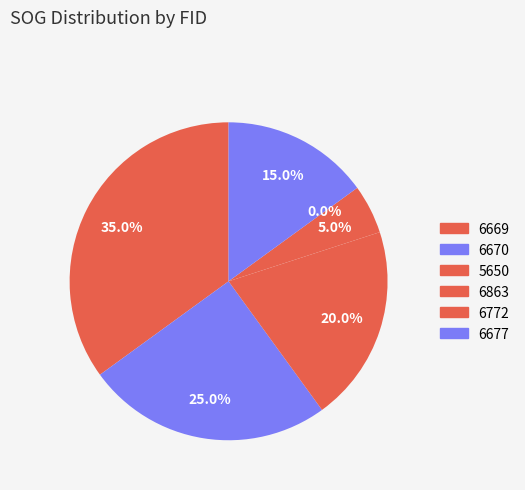

Which category has the biggest portion of the pie?

6669